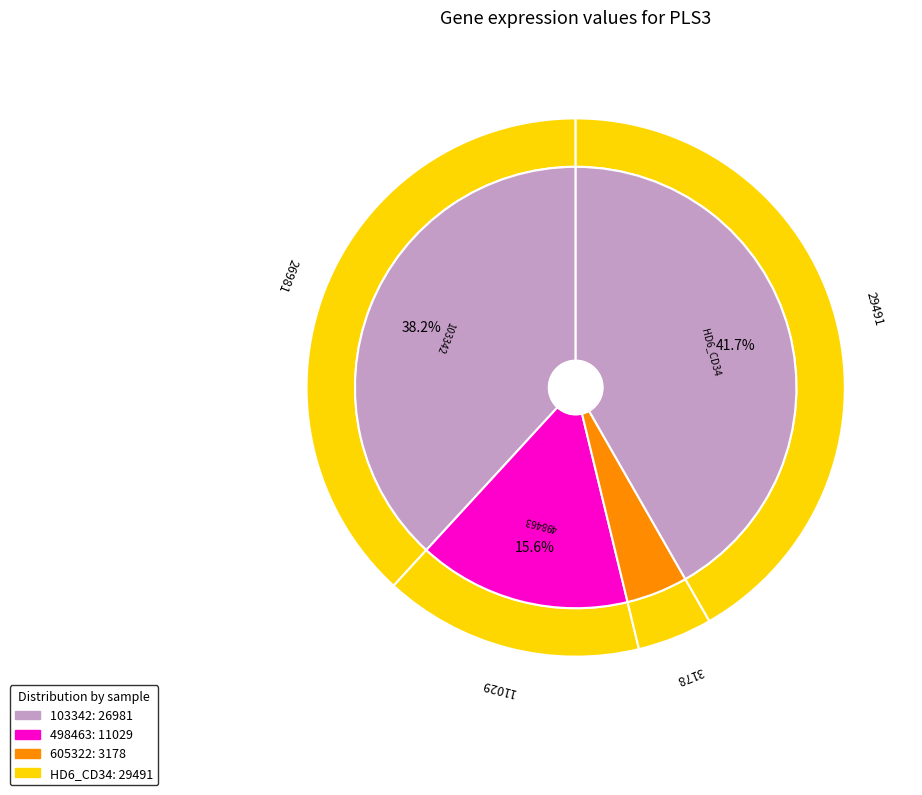

True or false: 498463 accounts for 21% of the total.

False